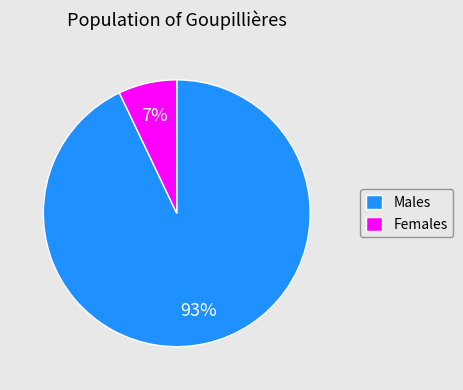

Which slice is the largest?

Males